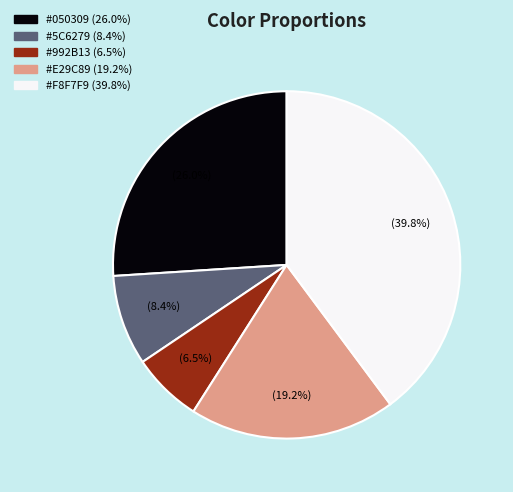

Count the number of slices in the pie.

5